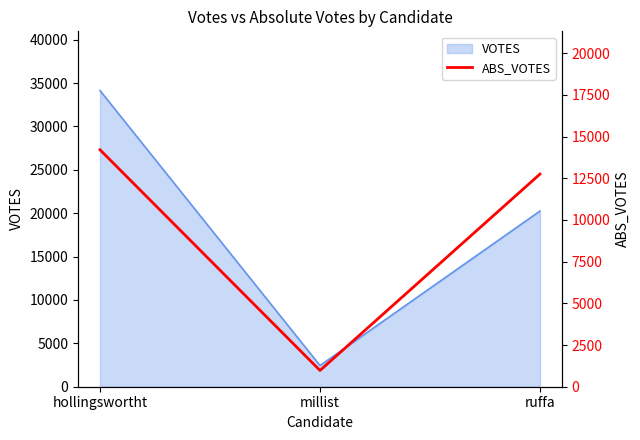

What is the label of the 3rd point from the left?

ruffa